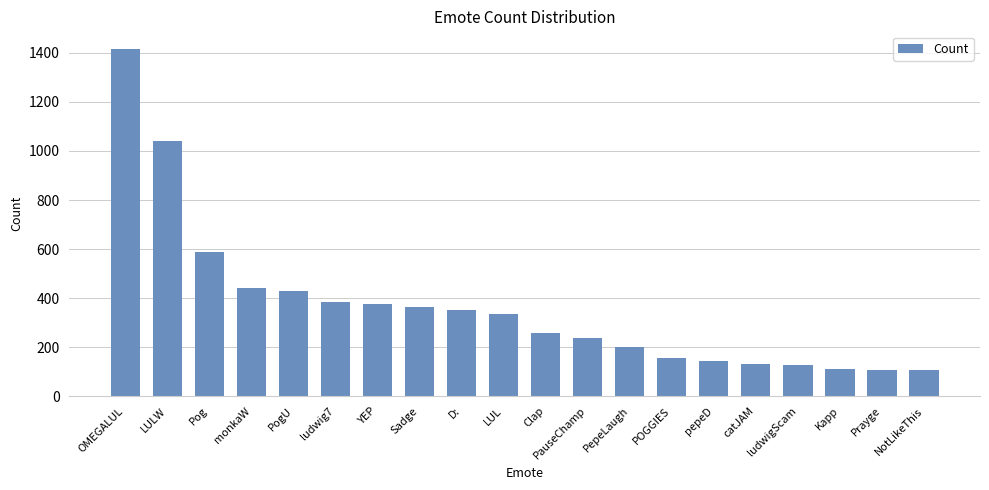

How many bars are there in total?

20